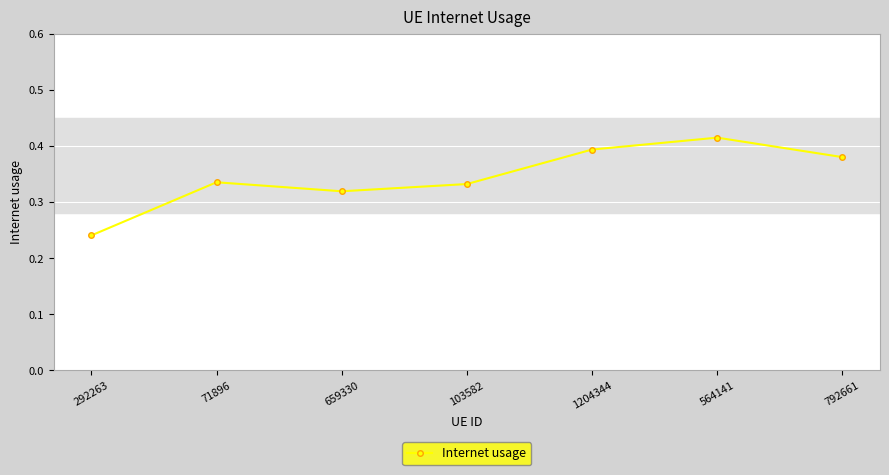

The value at 564141 is 0.1. True or false?

False